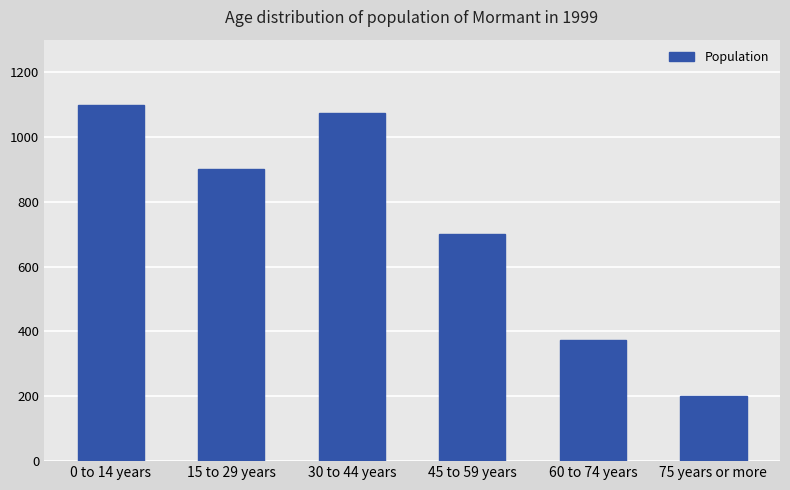

At which label does the data first exceed 900?

0 to 14 years